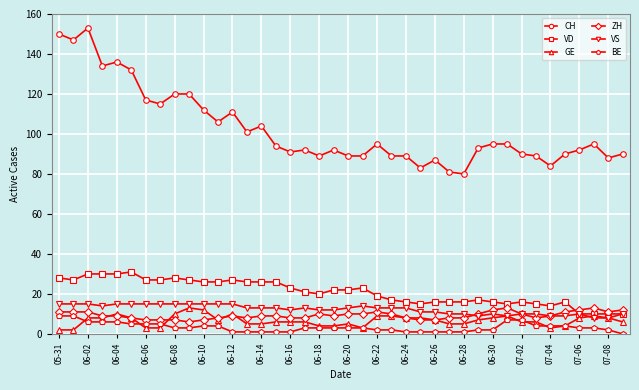

Does the chart display data point markers on the line(s)?

Yes